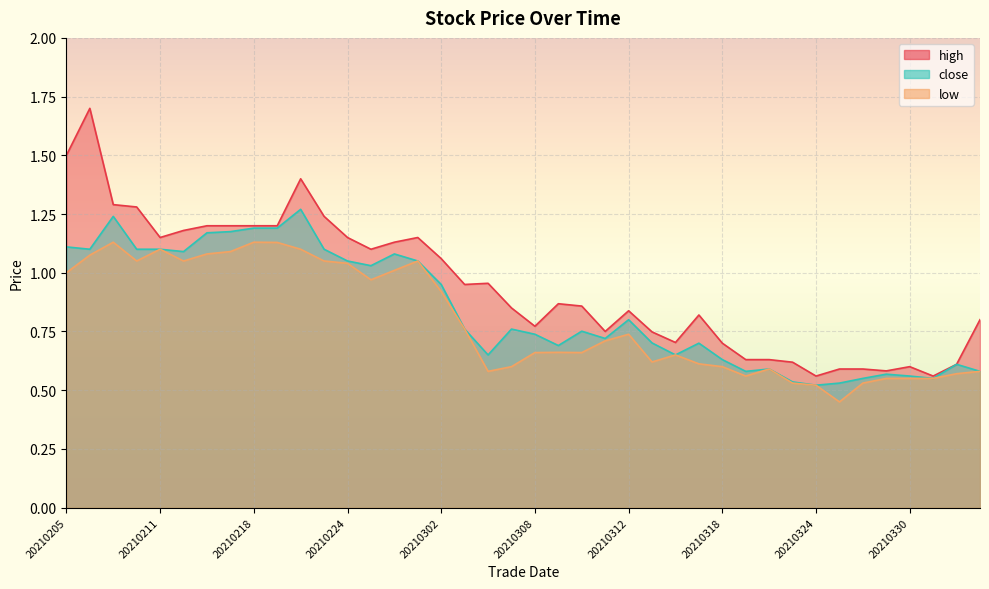

Where is the first local minimum for close?

20210208